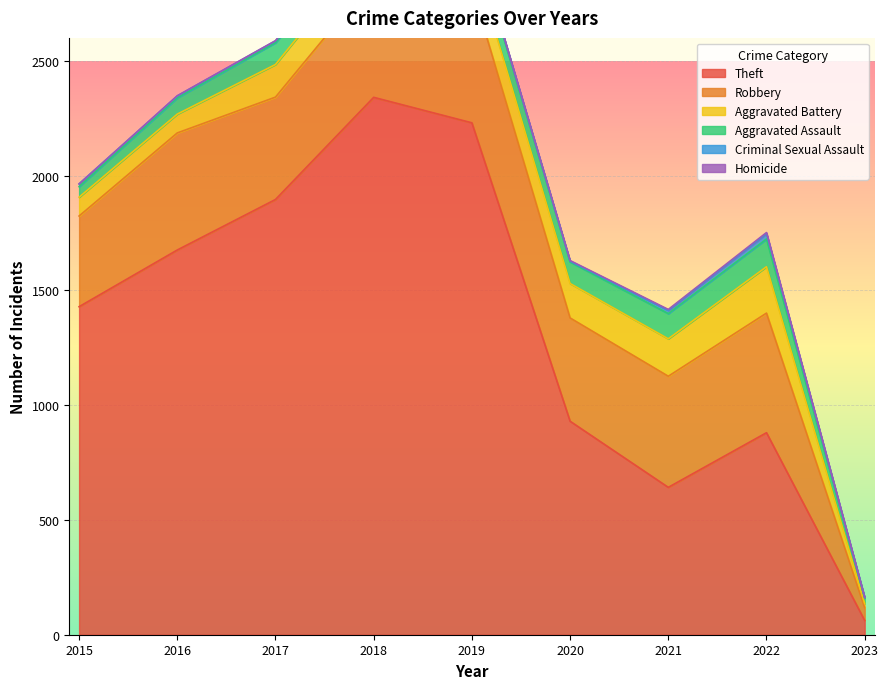

What is the sum of all Aggravated Assault values?

735